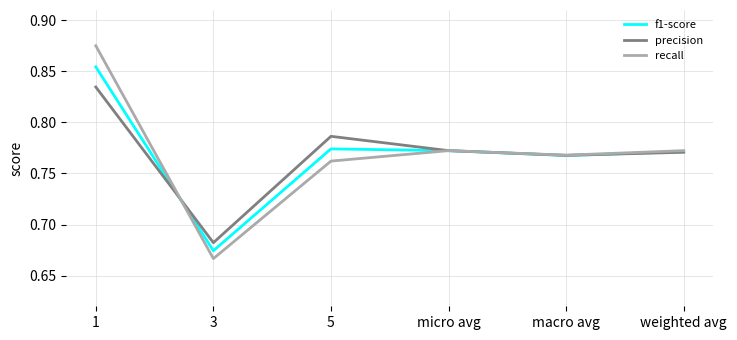

Is it true that precision equals 1.1 at weighted avg?

False